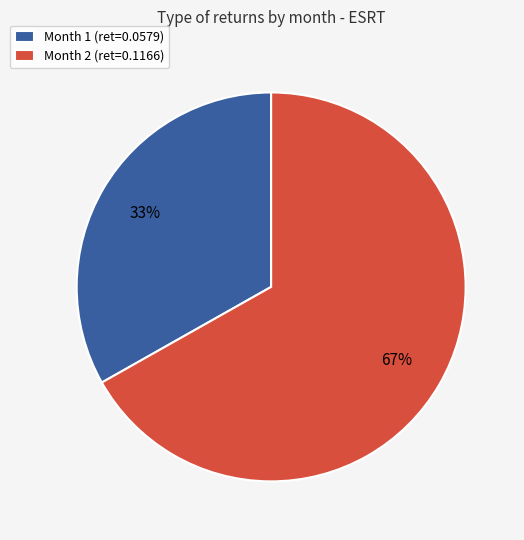

Which slice is the largest?

Month 2